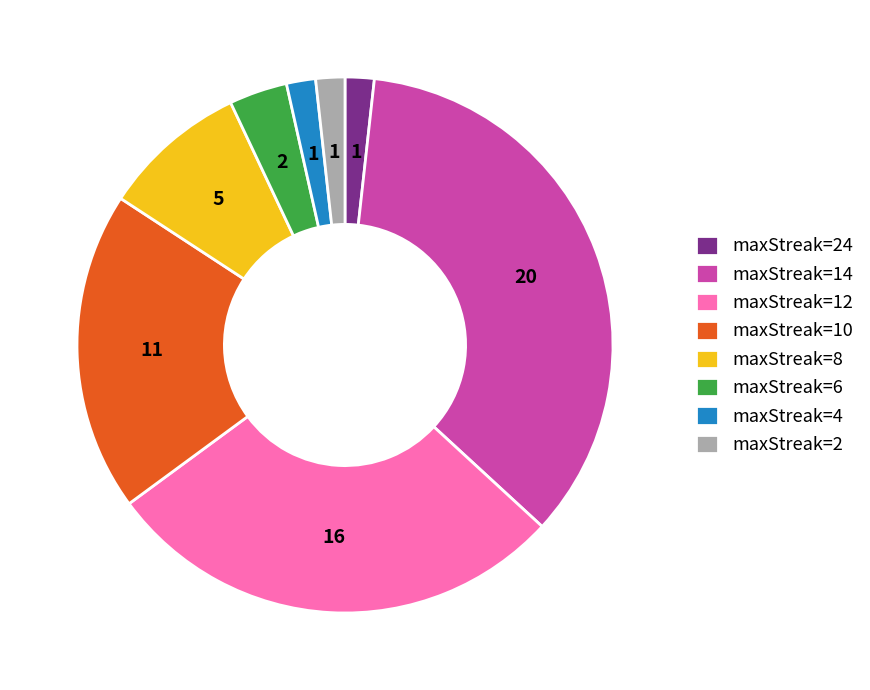

The maxStreak=6 slice represents 4% of the pie. True or false?

True